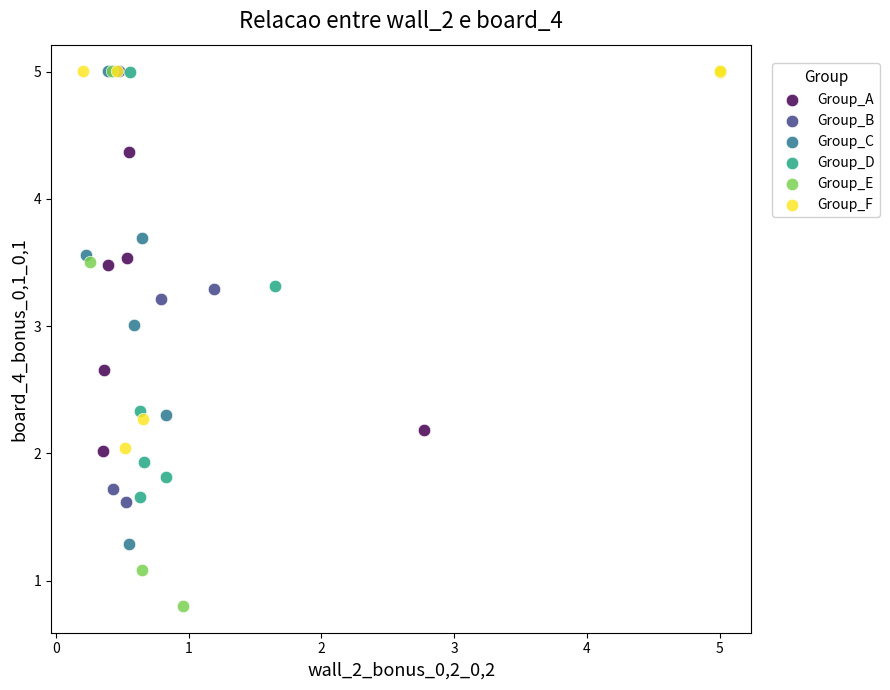

Which series reaches the minimum Y coordinate?

Group_E